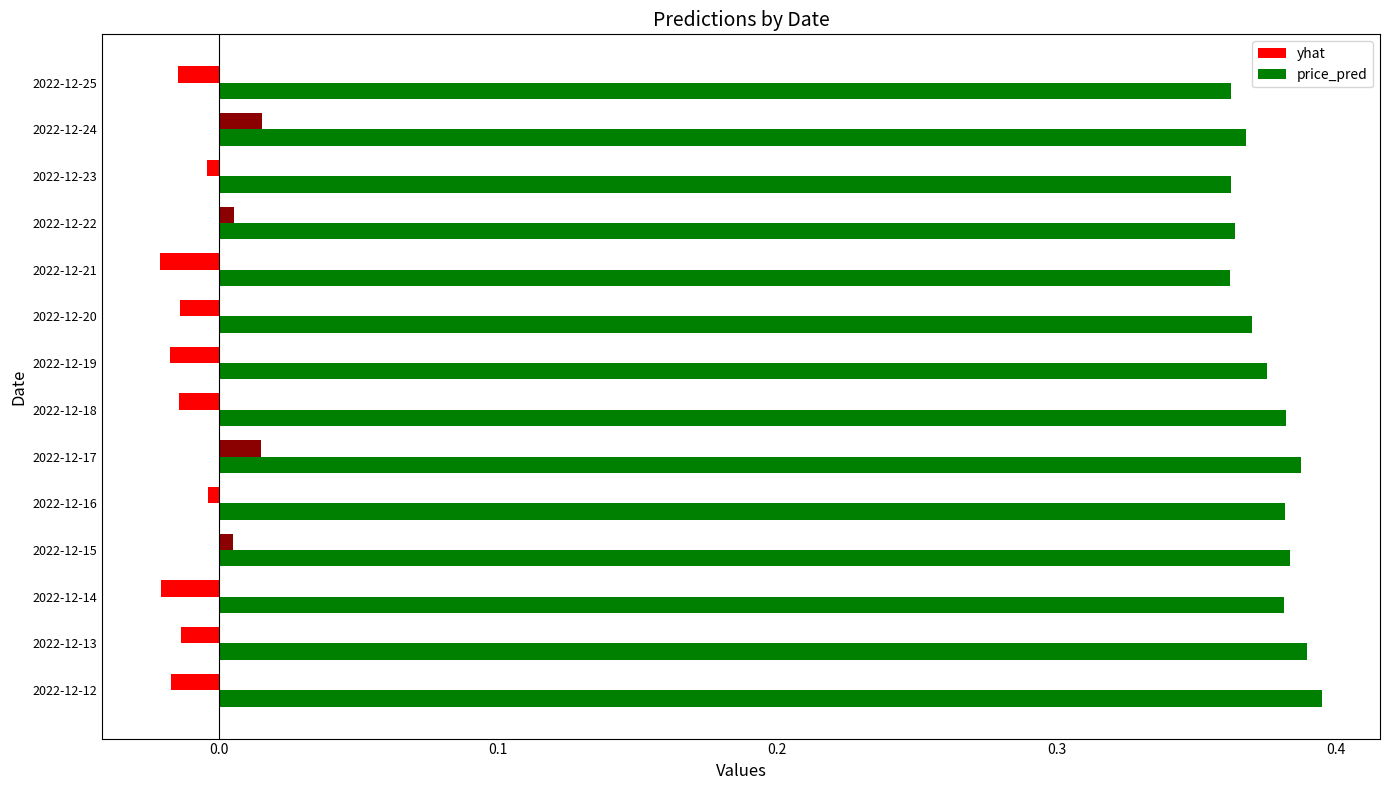

How many yhat values are between 0 and 1?

4